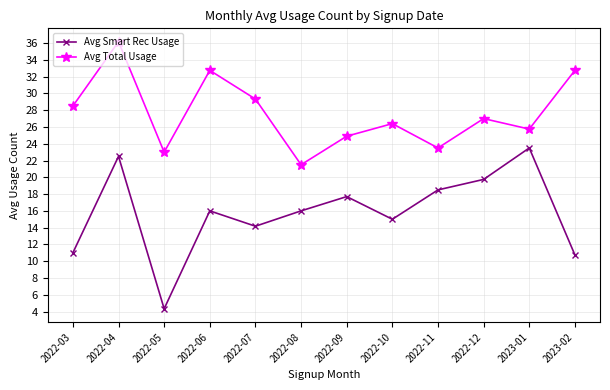

Which label corresponds to the largest value in the chart?

2022-04